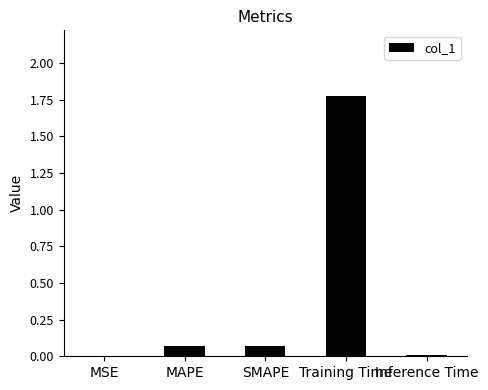

What is the approximate value at Training Time?

1.8